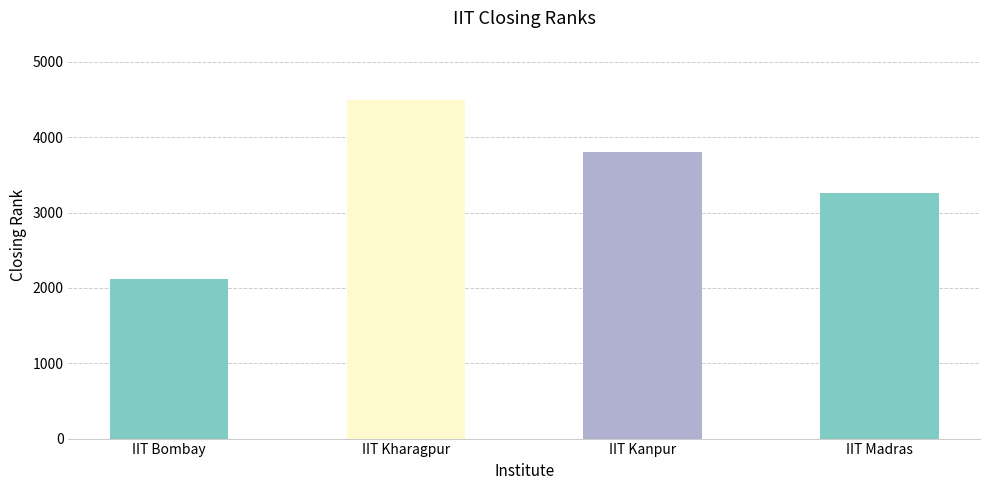

The value at IIT Kanpur is 2150. True or false?

False